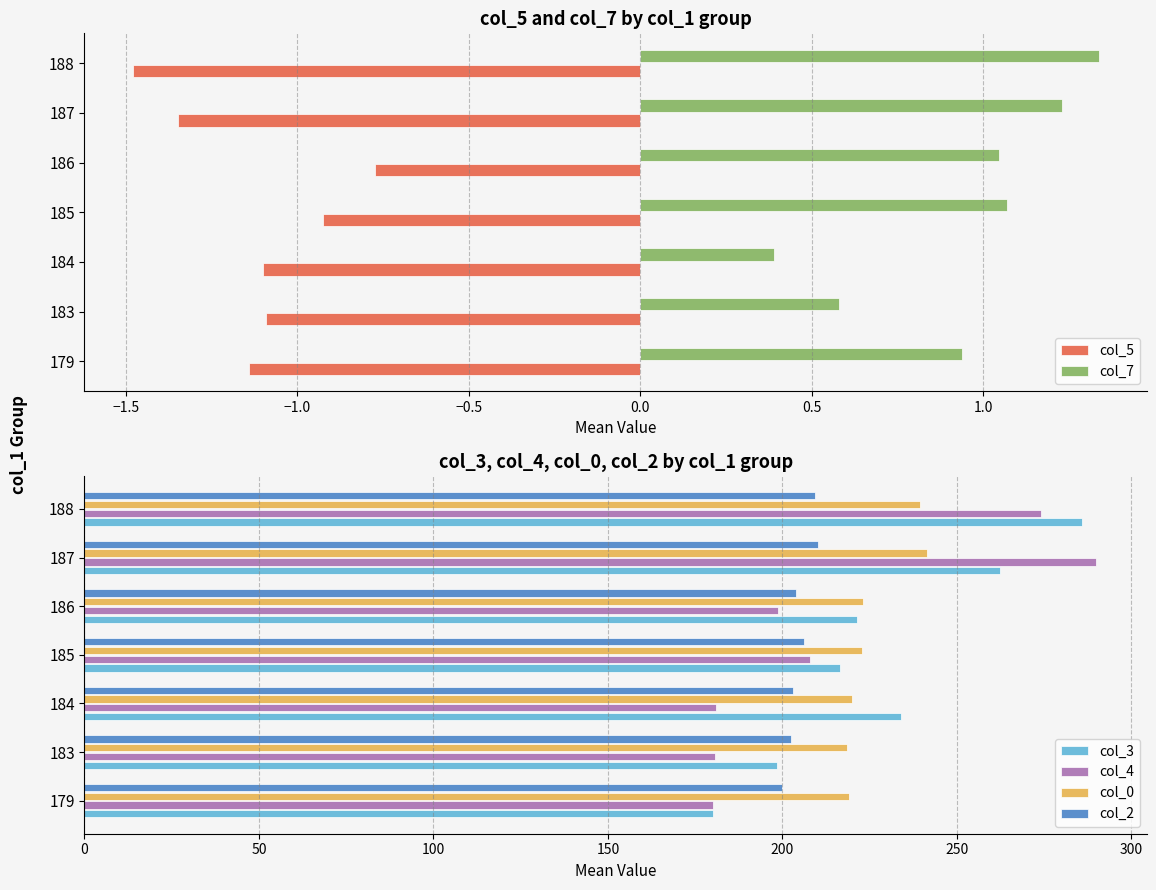

List the series in order of their peak value, highest first.

col_4, col_3, col_0, col_2, col_7, col_5